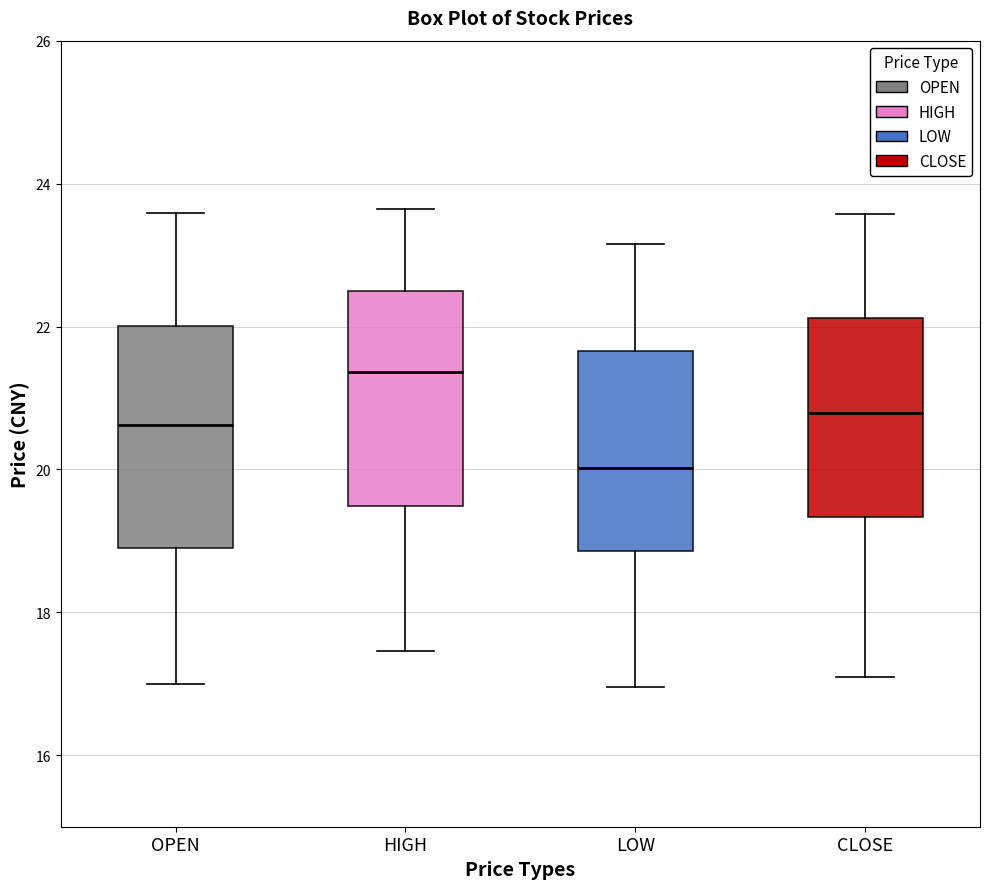

Reading left to right, read every box against the y-axis: the position of its median line, the range the box covers, and the ends of its whiskers. The values are not printed on the chart, so give them approximately, as read against the axis.

OPEN: median 20.6, box 19.0 to 22.0, whiskers 17.0 to 23.6
HIGH: median 21.4, box 19.4 to 22.6, whiskers 17.4 to 23.6
LOW: median 20.0, box 18.8 to 21.6, whiskers 17.0 to 23.2
CLOSE: median 20.8, box 19.4 to 22.2, whiskers 17.0 to 23.6